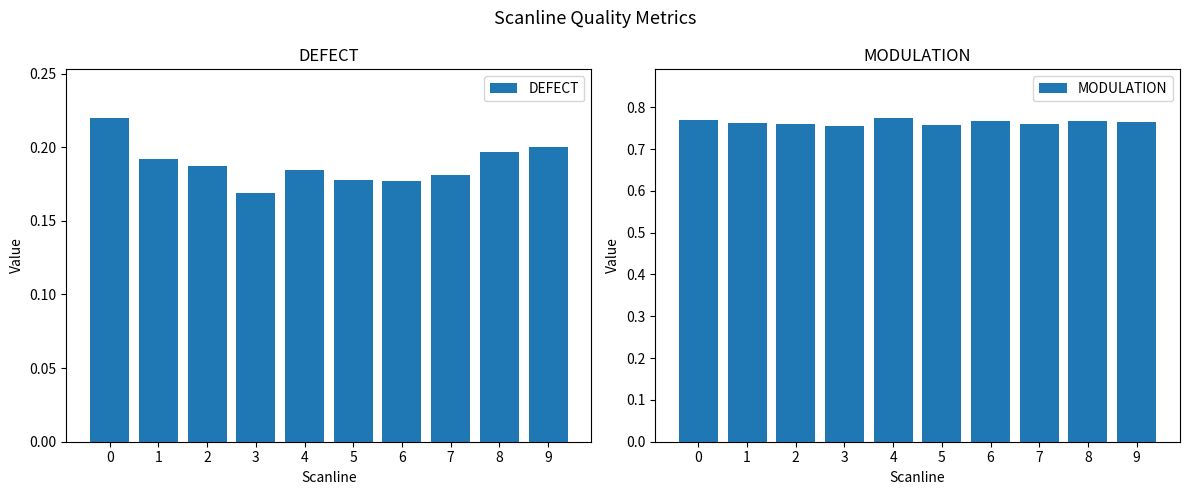

What is the sum of all DEFECT values?

1.9